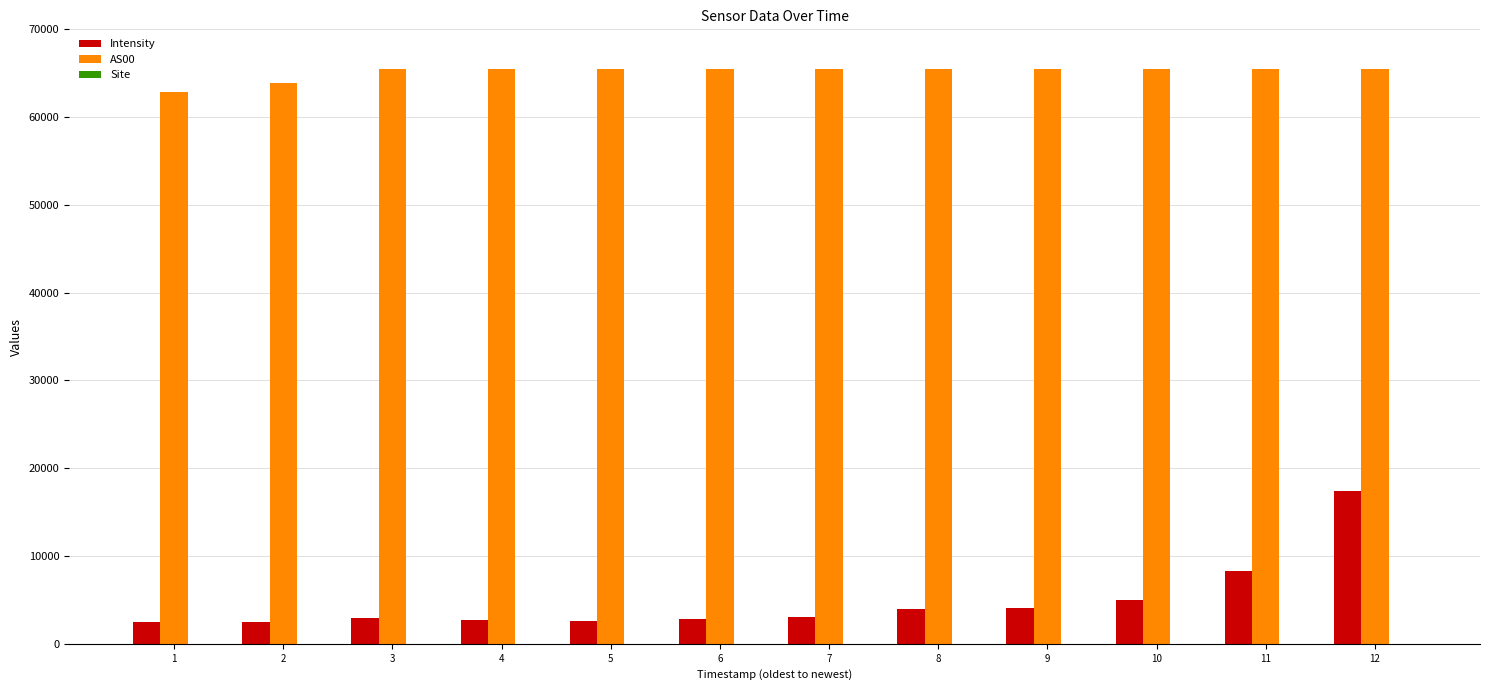

What is the maximum value shown in the chart?

65535.0